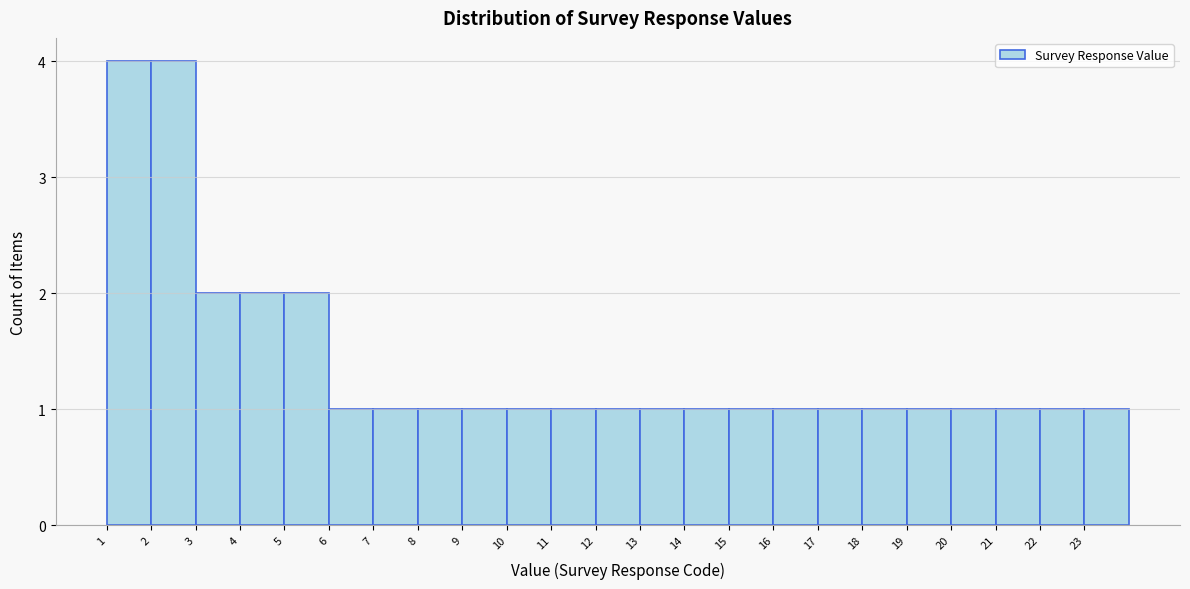

Reading left to right, transcribe this chart: for each bar, give the range it covers on the x-axis and its height. The values are not printed on the chart, so give them approximately, as read against the axis.

1 to 2: 4
2 to 3: 4
3 to 4: 2
4 to 5: 2
5 to 6: 2
6 to 7: 1
7 to 8: 1
8 to 9: 1
9 to 10: 1
10 to 11: 1
11 to 12: 1
12 to 13: 1
13 to 14: 1
14 to 15: 1
15 to 16: 1
16 to 17: 1
17 to 18: 1
18 to 19: 1
19 to 20: 1
20 to 21: 1
21 to 22: 1
22 to 23: 1
23 to 24: 1